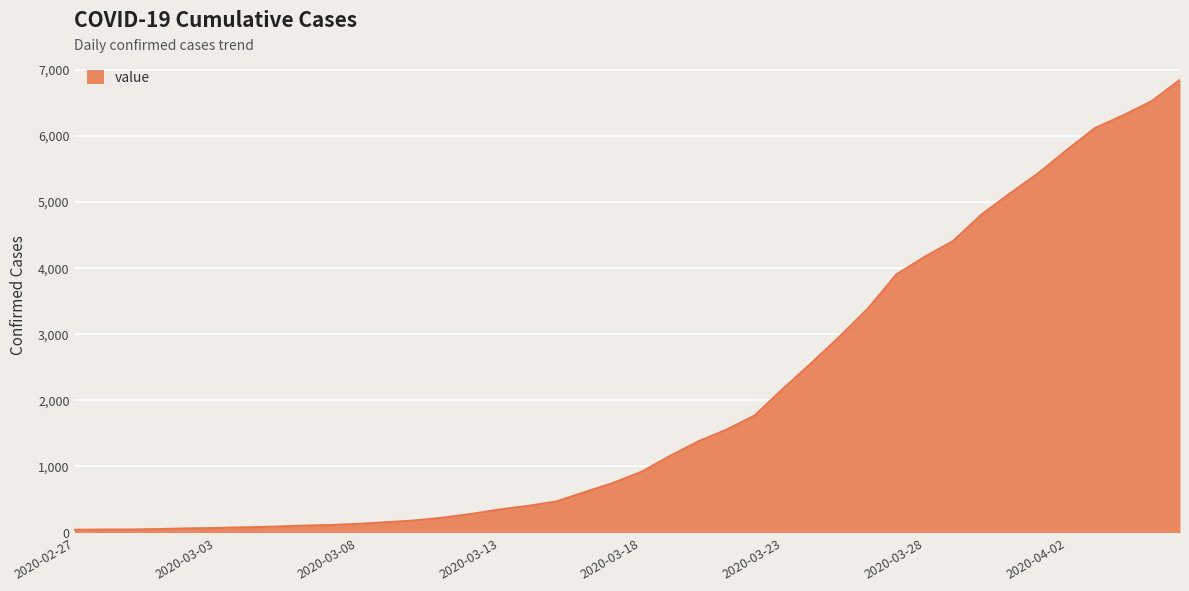

What is the maximum value shown in the chart?

6844